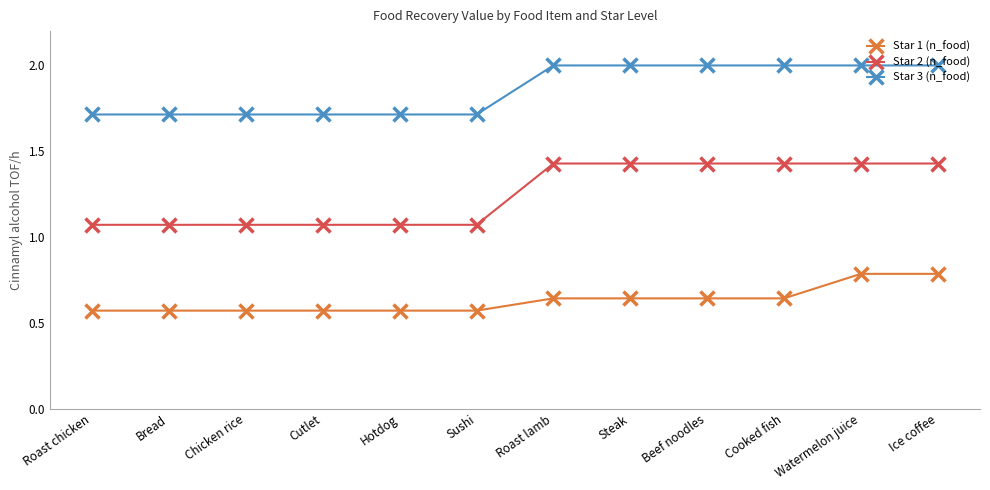

How many Star 1 (n_food) values are between 0 and 1?

12